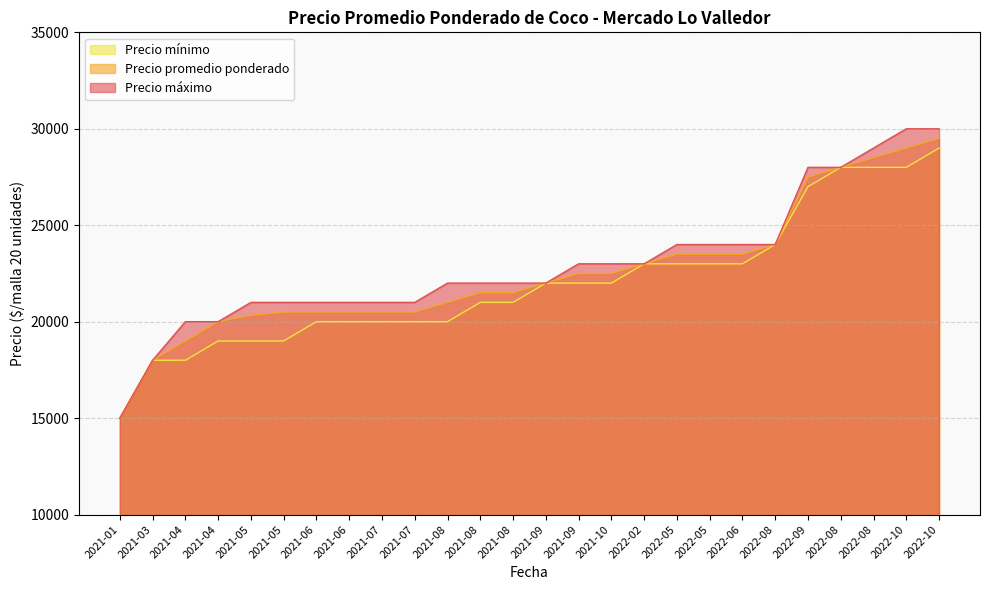

List the series in order of their peak value, lowest first.

Precio mínimo, Precio promedio ponderado, Precio máximo